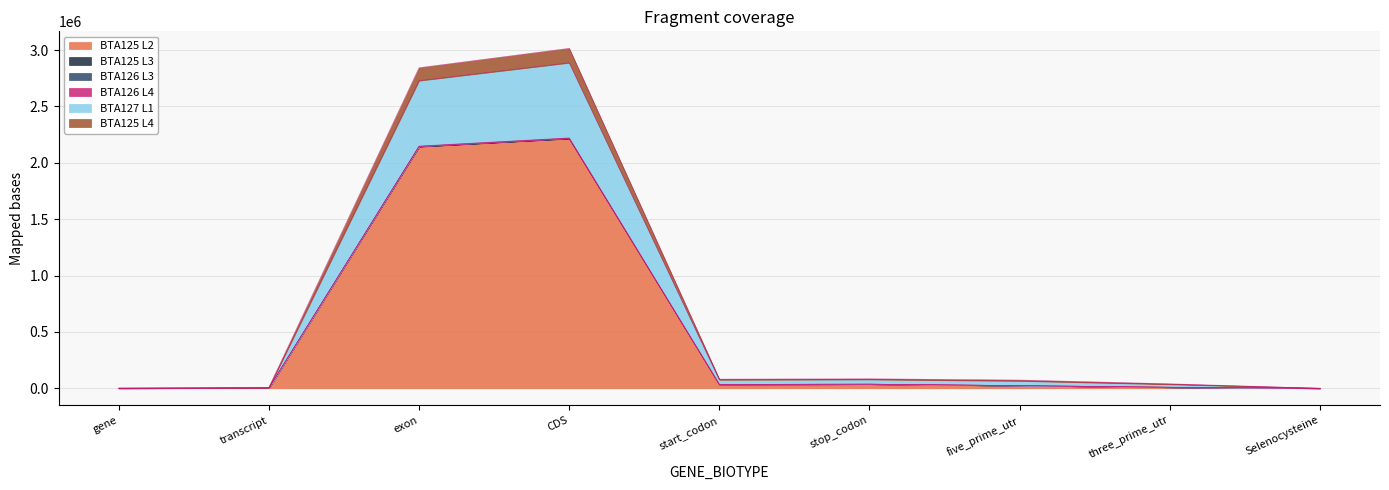

Does the chart display data point markers on the line(s)?

No